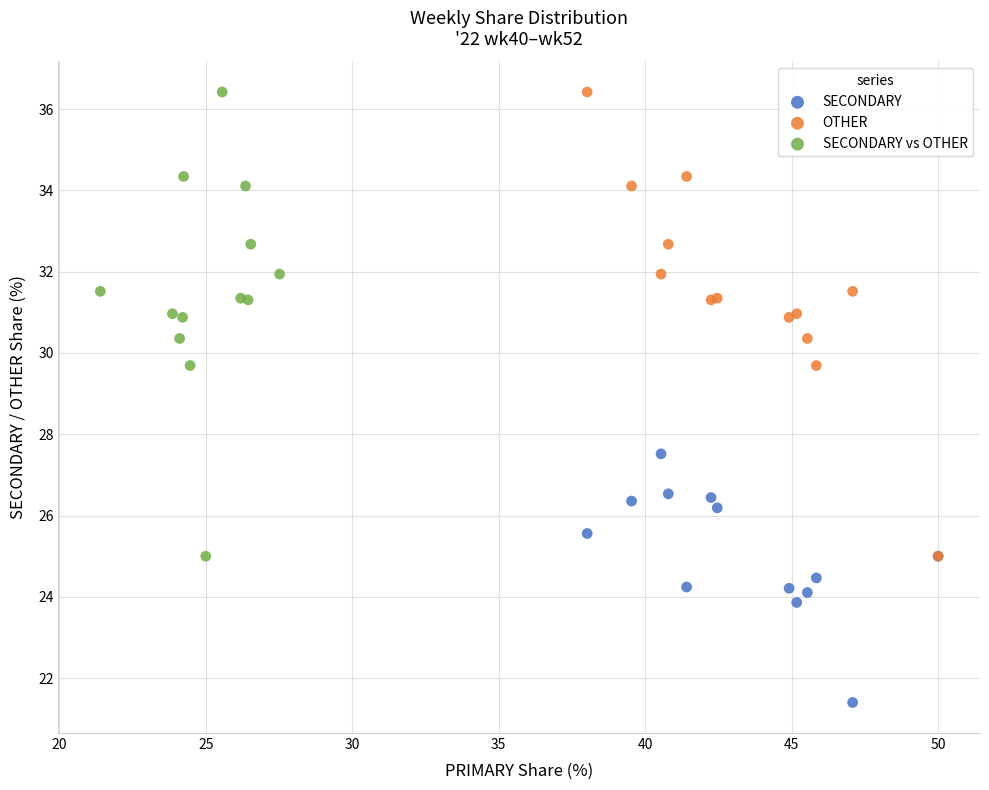

Which series contains the lowest Y value?

SECONDARY